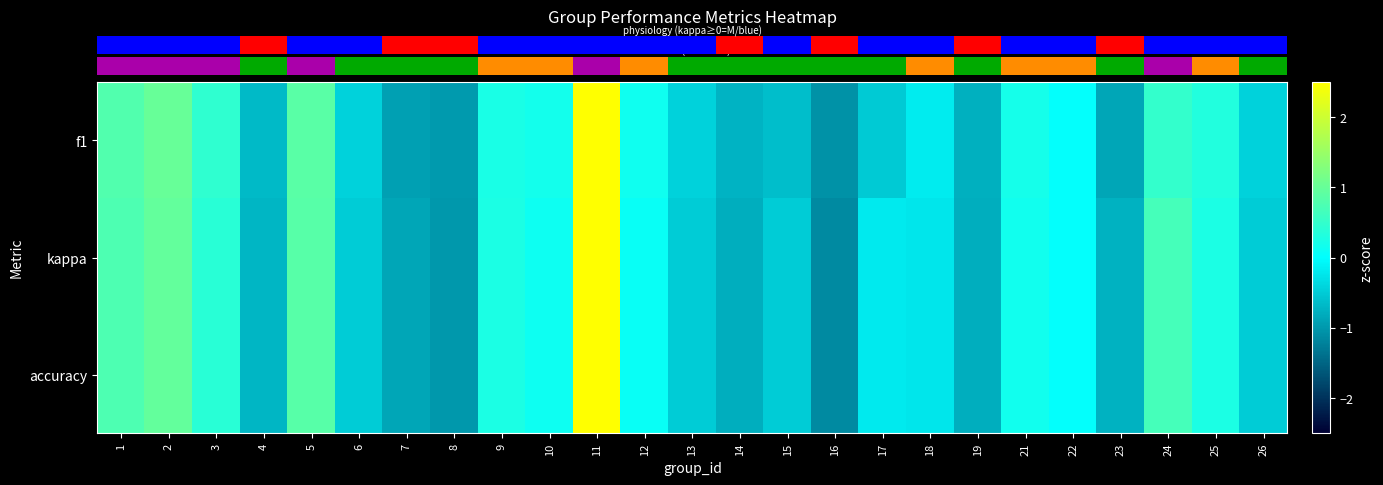

At which category is the sum across all series the highest?

11